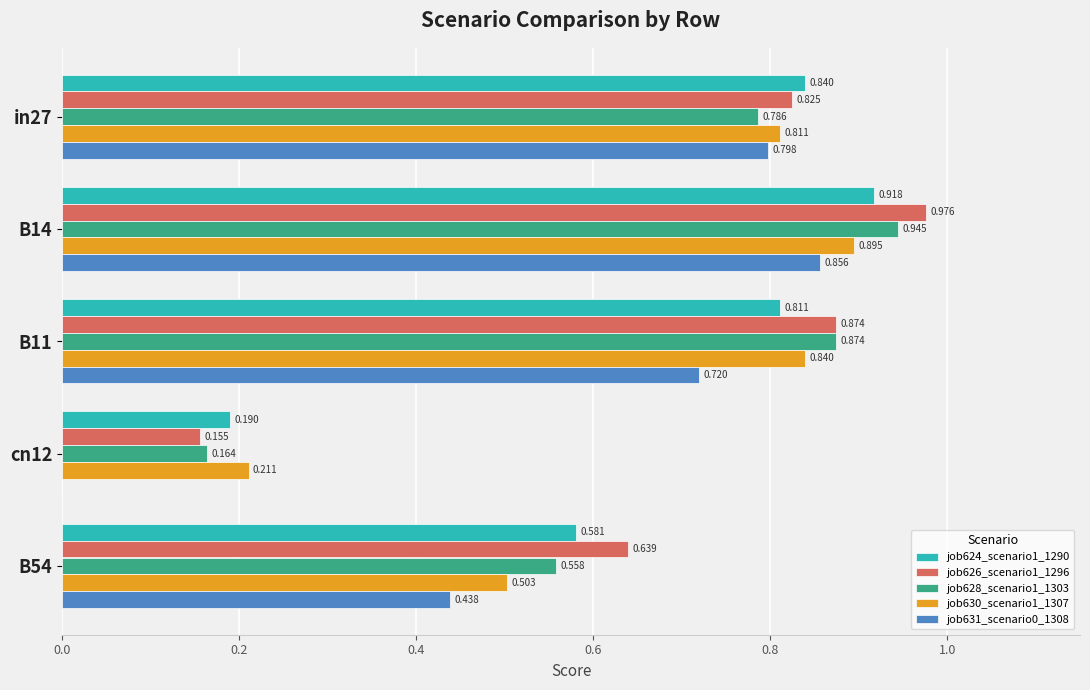

What is the value of the job624_scenario1_1290 bar at the 3rd from the left?

0.8